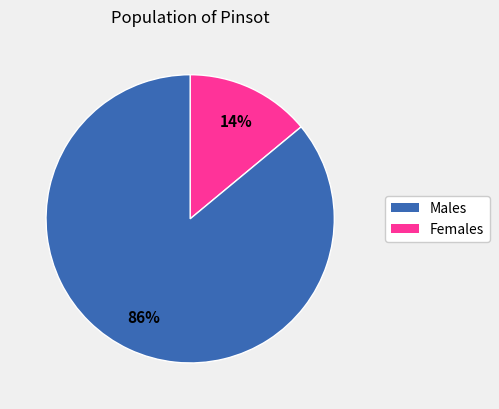

To the nearest percent, what is the average slice percentage?

50%